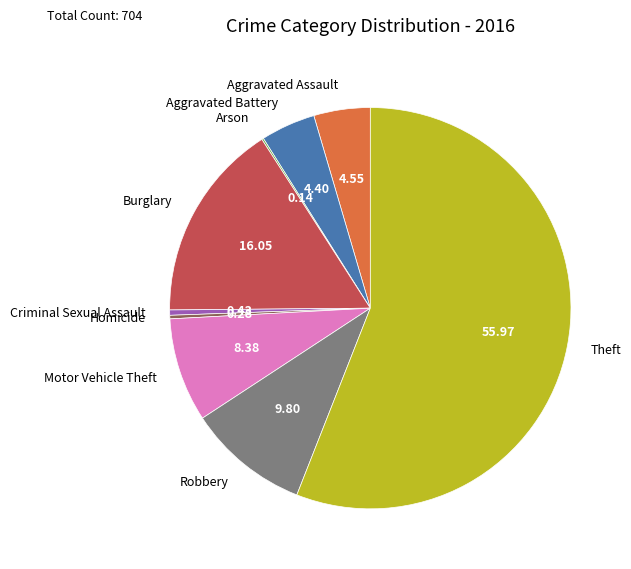

Which has a higher value, Homicide or Motor Vehicle Theft?

Motor Vehicle Theft